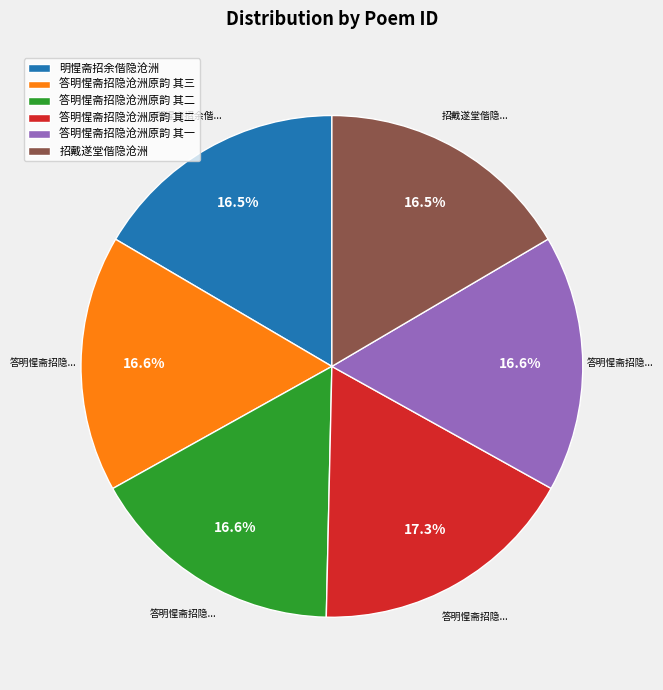

Is there a majority slice in this chart?

No